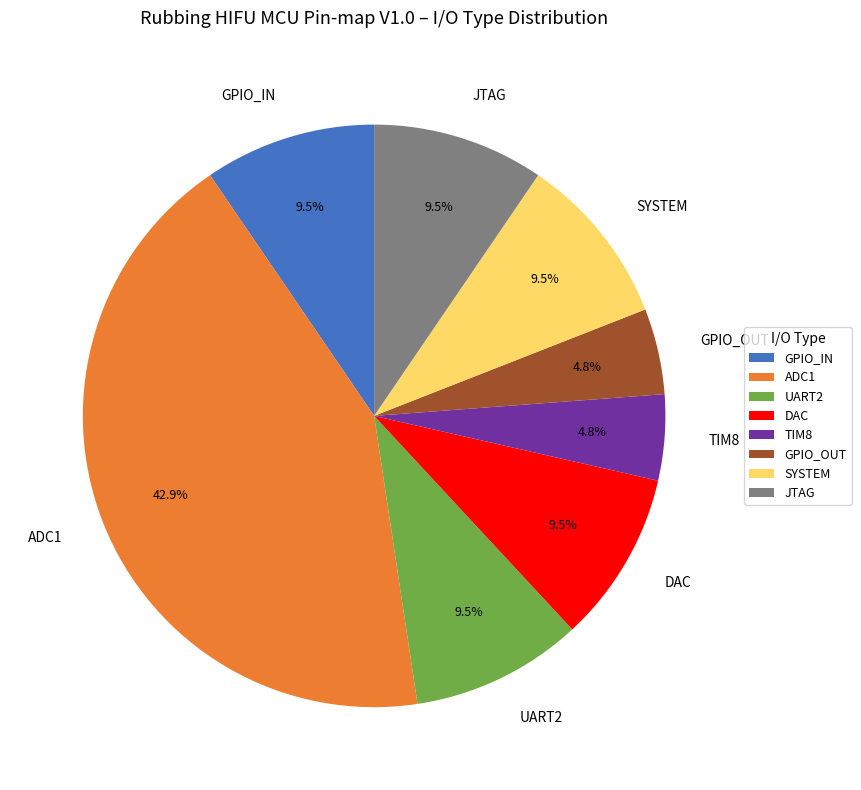

Combined, do SYSTEM and TIM8 account for over 50%?

No